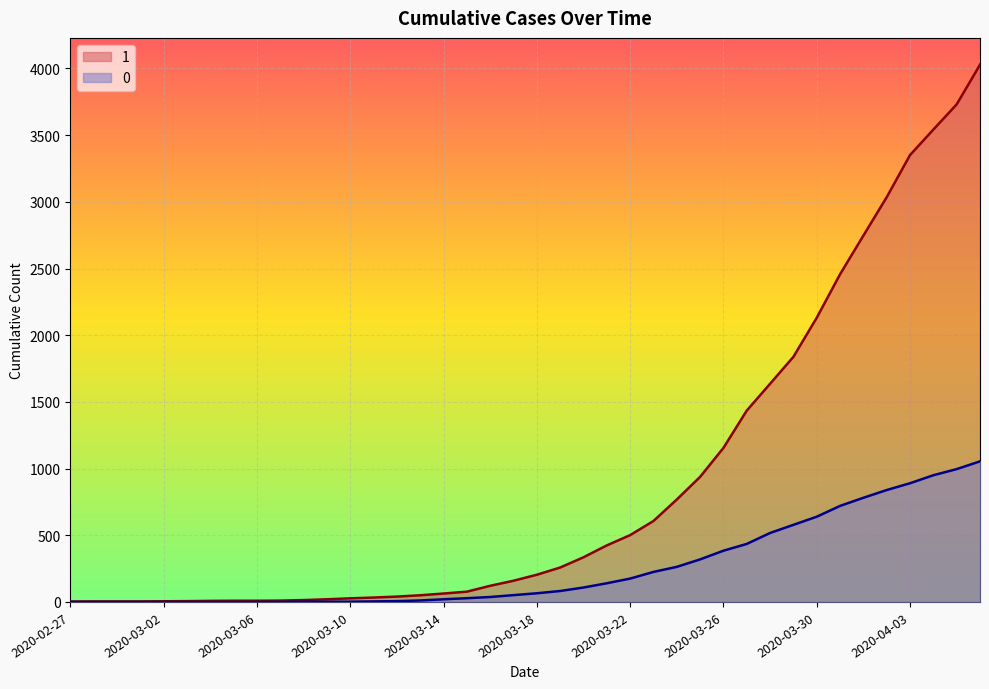

Is it true that 1 equals 9 at 2020-03-06?

True